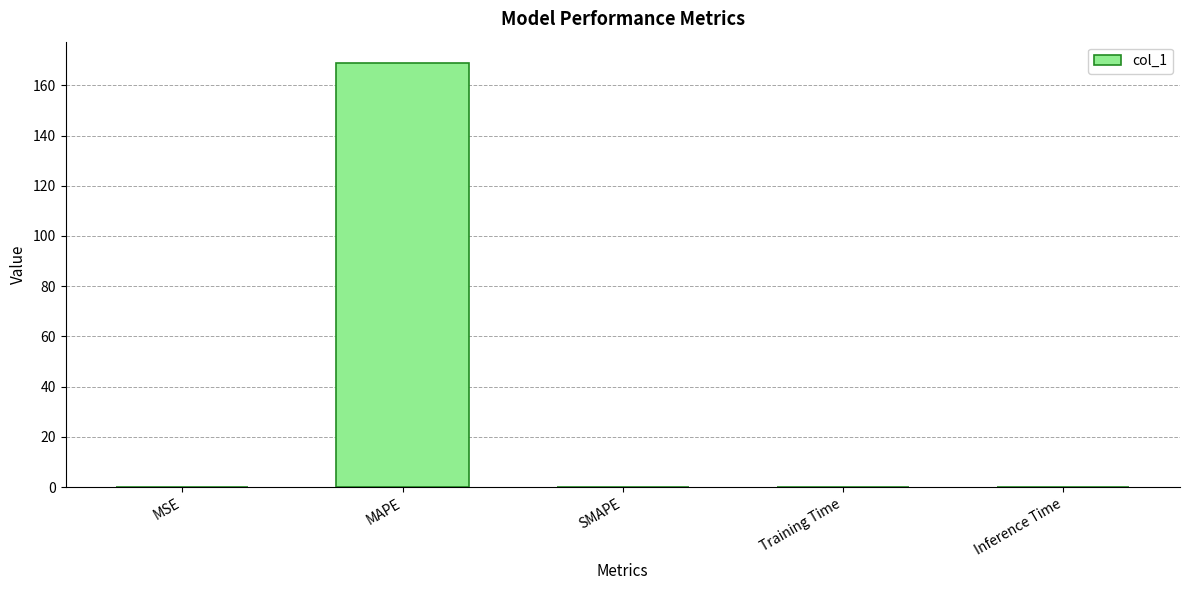

Which has a higher value, MAPE or SMAPE?

MAPE